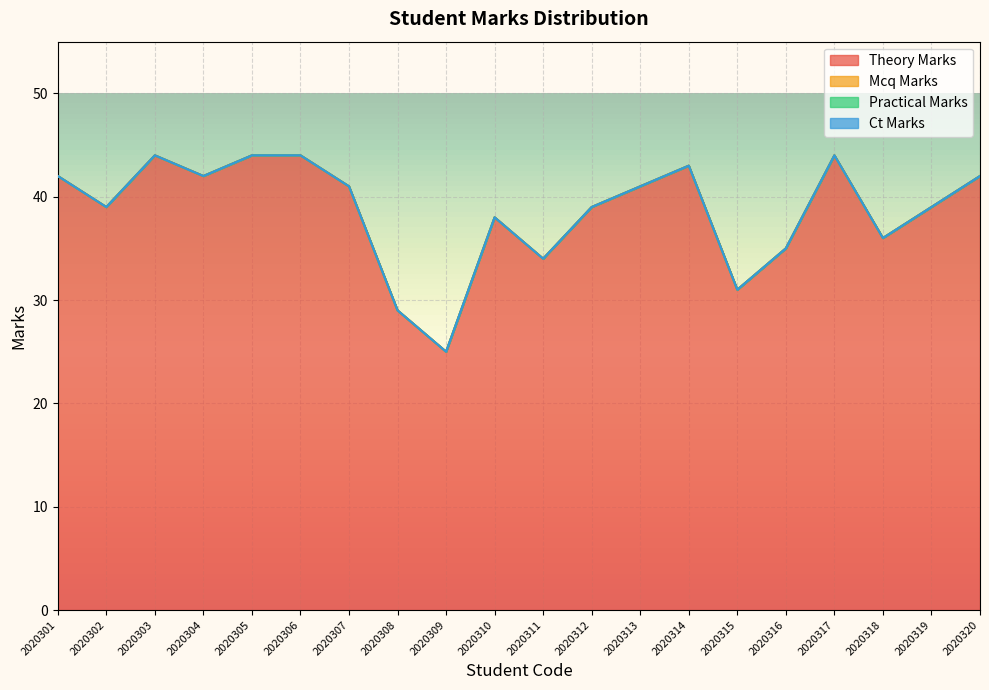

Reading left to right, extract all data points from this chart.

theory_marks: 42	39	44	42	44	44	41	29	25	38	34	39	41	43	31	35	44	36	39	42
mcq_marks: 0	0	0	0	0	0	0	0	0	0	0	0	0	0	0	0	0	0	0	0
practical_marks: 0	0	0	0	0	0	0	0	0	0	0	0	0	0	0	0	0	0	0	0
ct_marks: 0	0	0	0	0	0	0	0	0	0	0	0	0	0	0	0	0	0	0	0